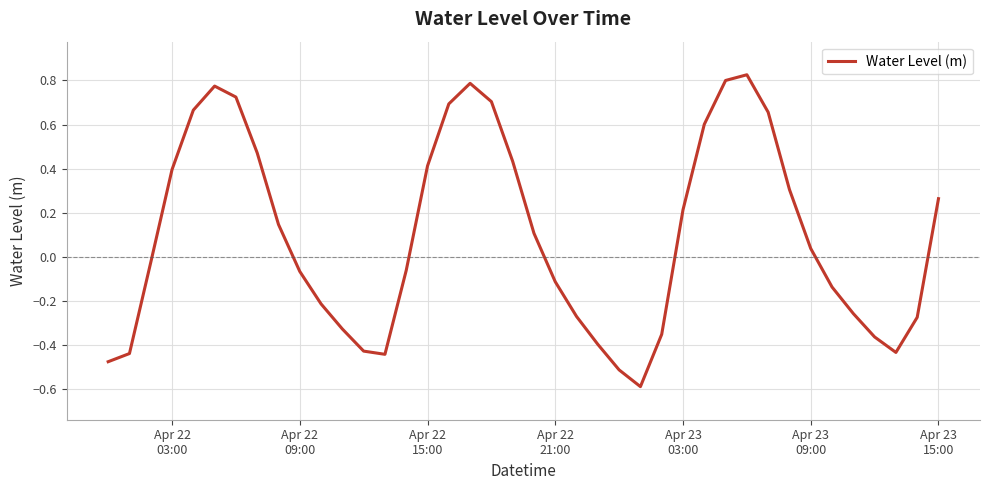

How many values are above zero?

20